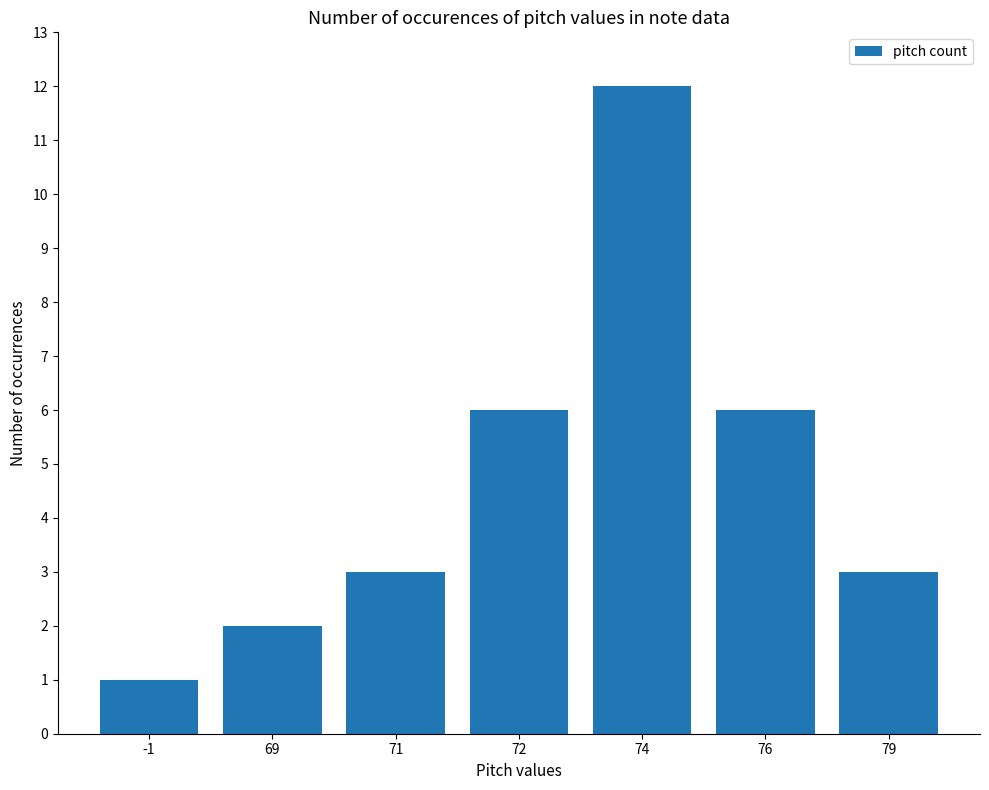

What is the average value?

5